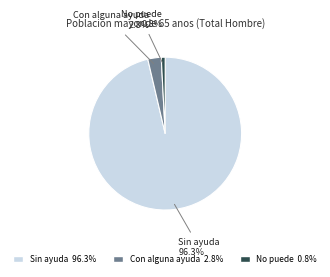

Does Con alguna ayuda represent more than half of the total?

No